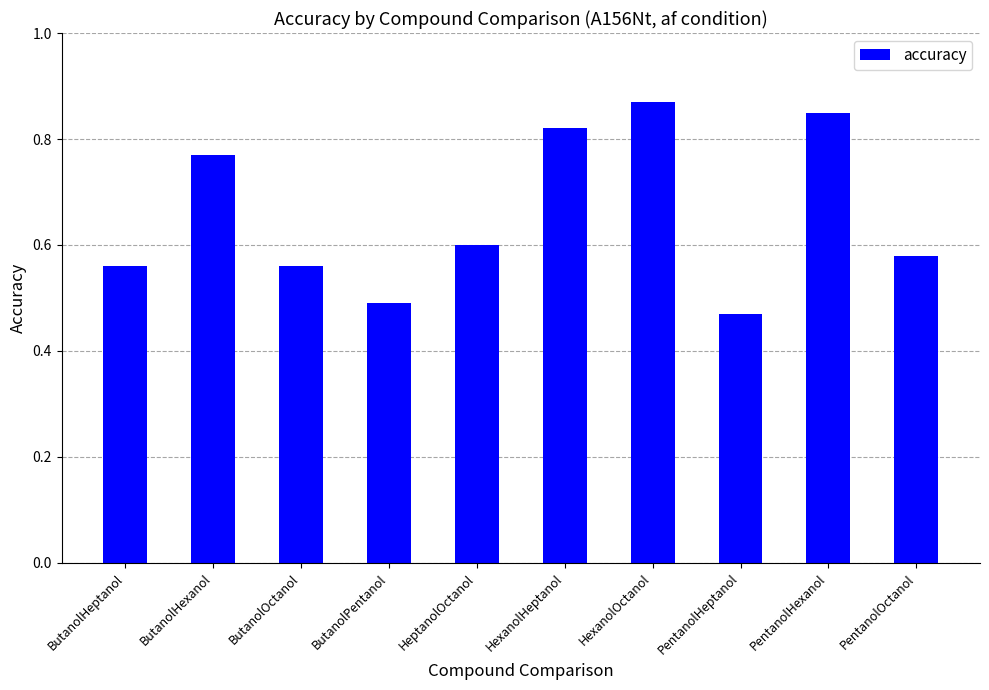

Which has a higher value, HexanolHeptanol or ButanolOctanol?

HexanolHeptanol